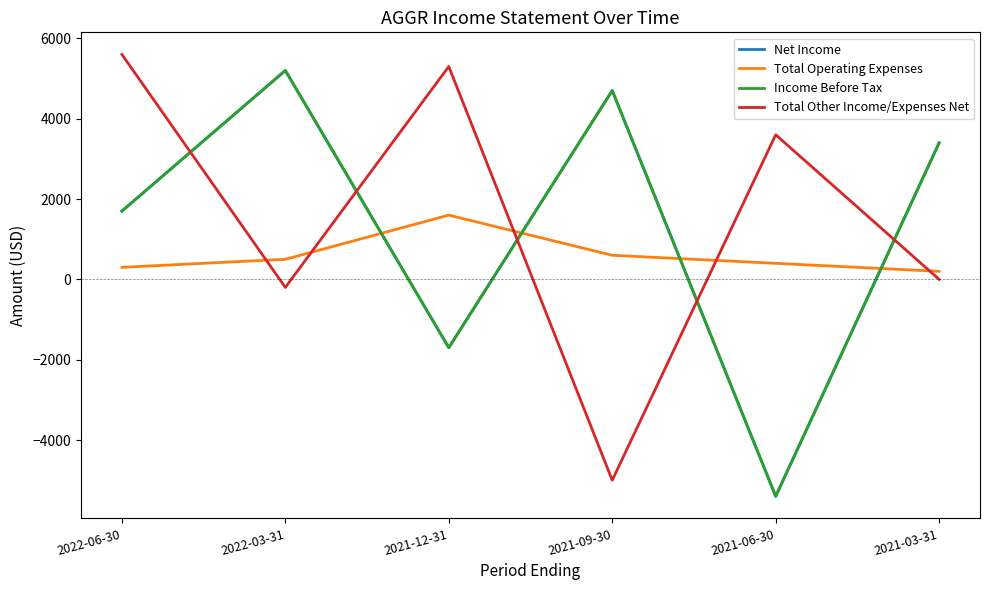

True or false: Total Operating Expenses has more than 0 interior local peaks.

True